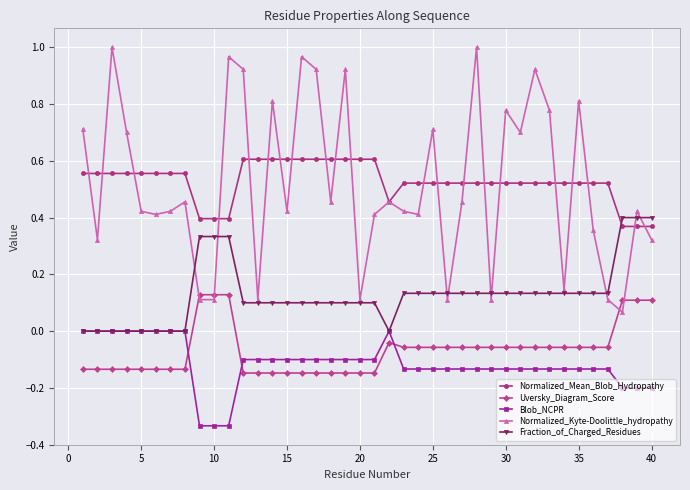

Which series has the largest range (max minus min)?

Normalized_Kyte-Doolittle_hydropathy